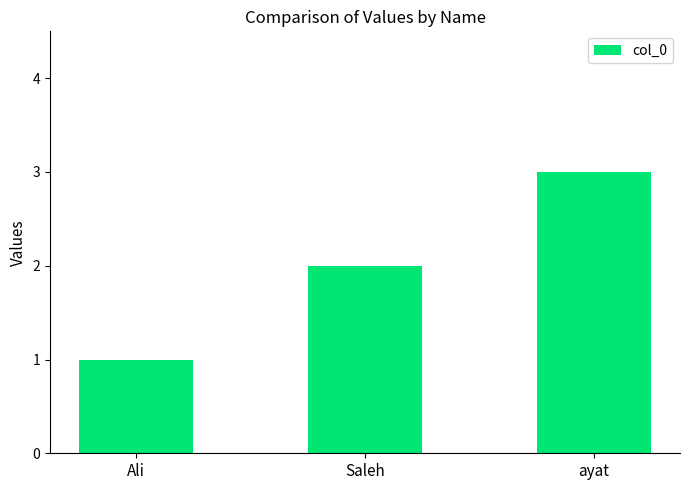

Count the number of categories in the chart.

3